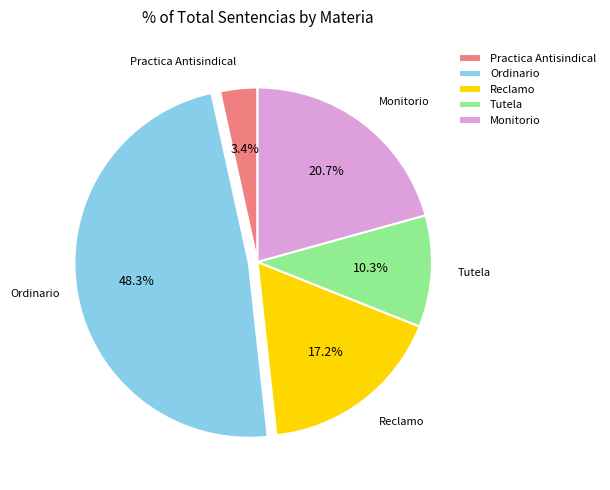

Is there any slice that represents more than half of the pie?

No